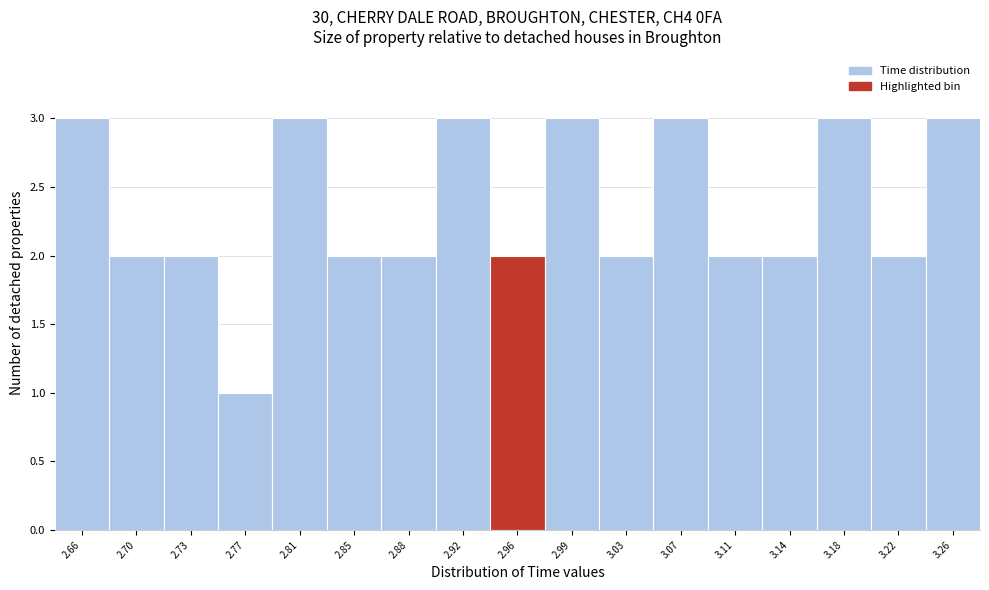

Reading left to right, extract all data points from this chart.

3	2	2	1	3	2	2	3	2	3	2	3	2	2	3	2	3